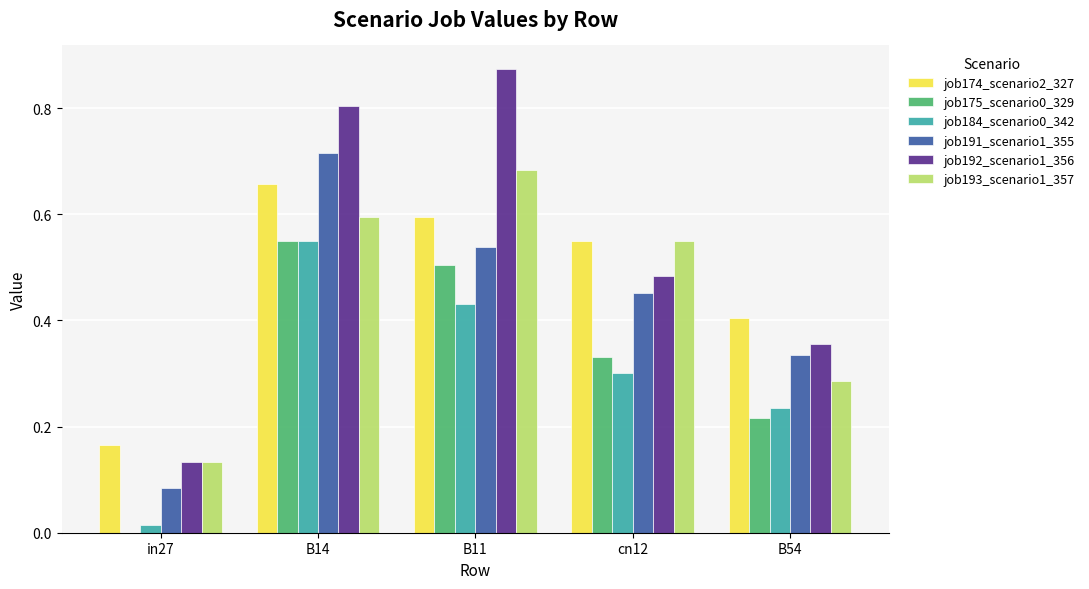

Which series has the largest range (max minus min)?

job192_scenario1_356